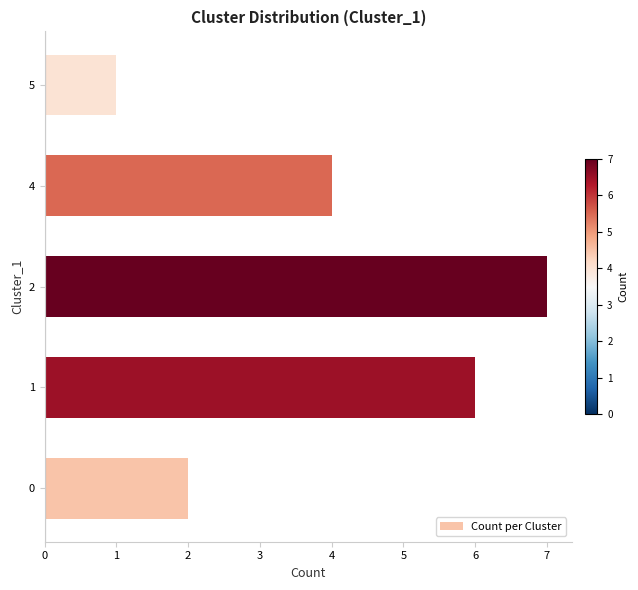

Rank the categories by value from highest to lowest.

2, 1, 4, 0, 5